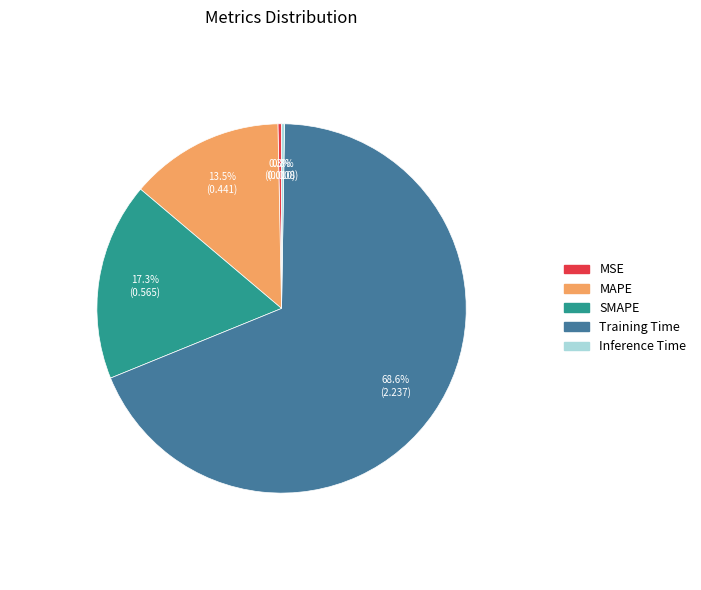

Which category has the biggest portion of the pie?

Training Time